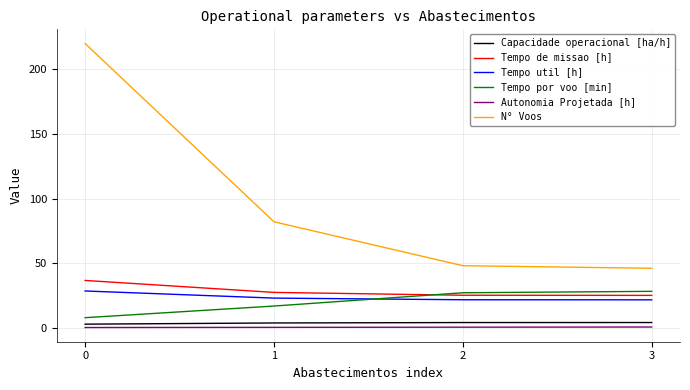

The value of Tempo por voo [min] at 2 is 27.0. True or false?

True